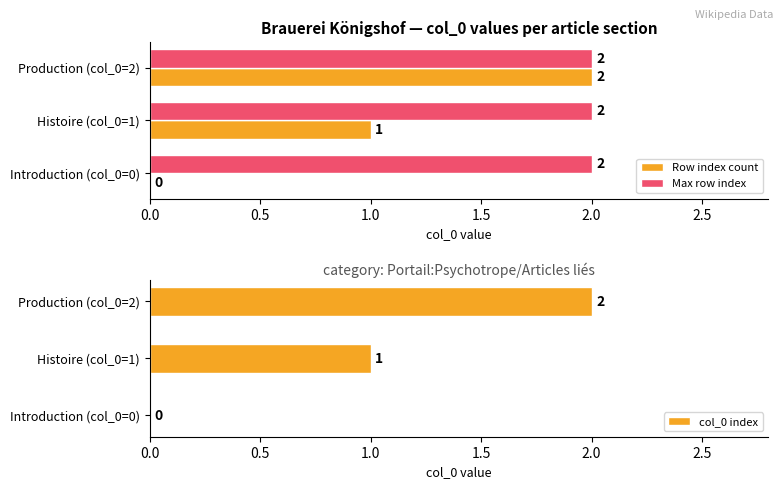

Where is Row index count nearest to the value 1?

Histoire (col_0=1)